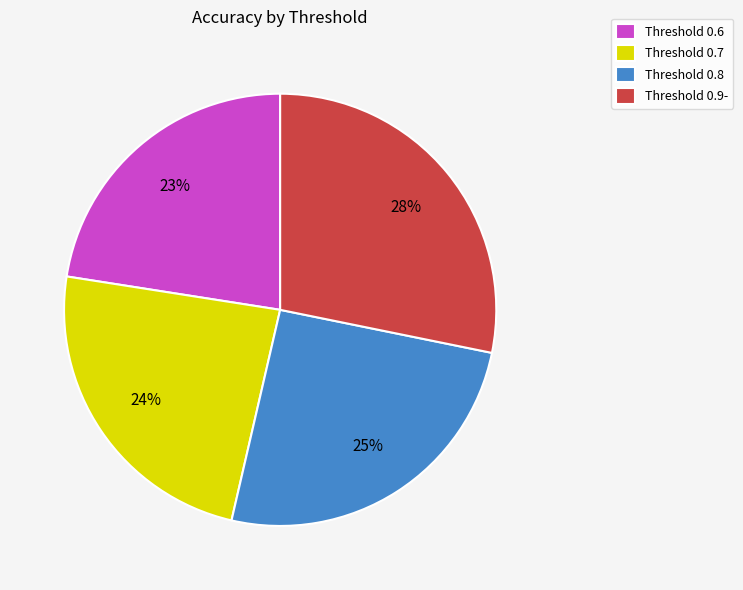

Do Threshold 0.8 and Threshold 0.6 together represent more than half of the pie?

No